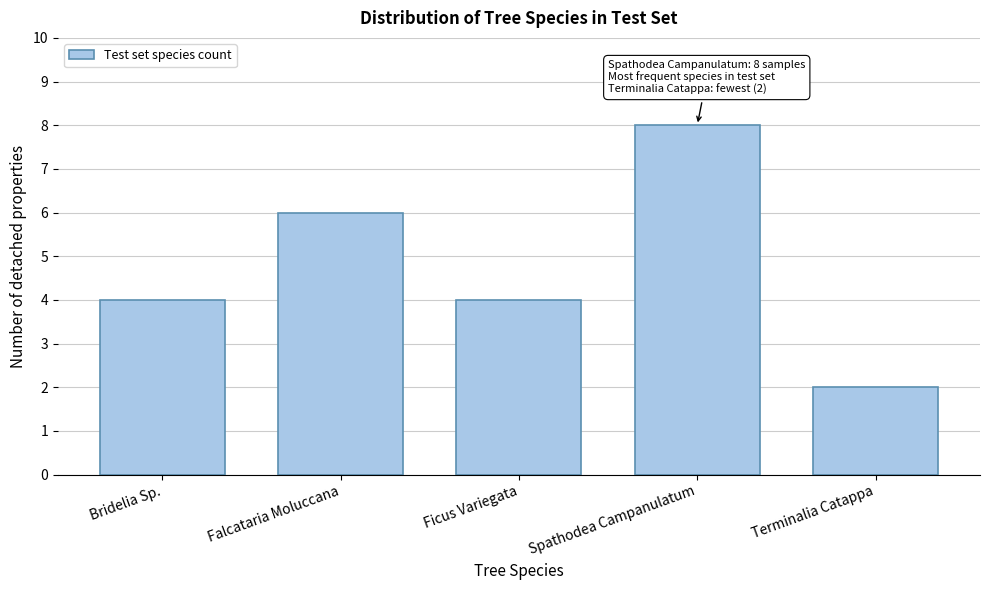

Reading right to left, transcribe all the data shown in this chart.

Terminalia Catappa=2	Spathodea Campanulatum=8	Ficus Variegata=4	Falcataria Moluccana=6	Bridelia Sp.=4